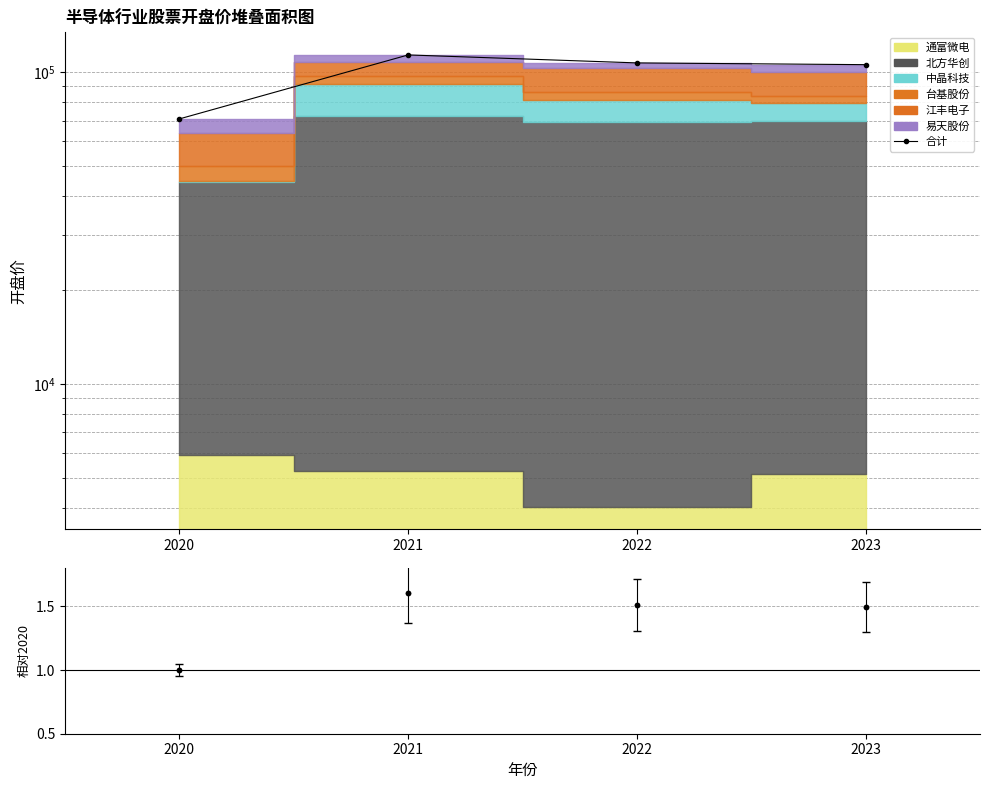

The chart shows a value of 52534.6 at 2021. True or false?

False